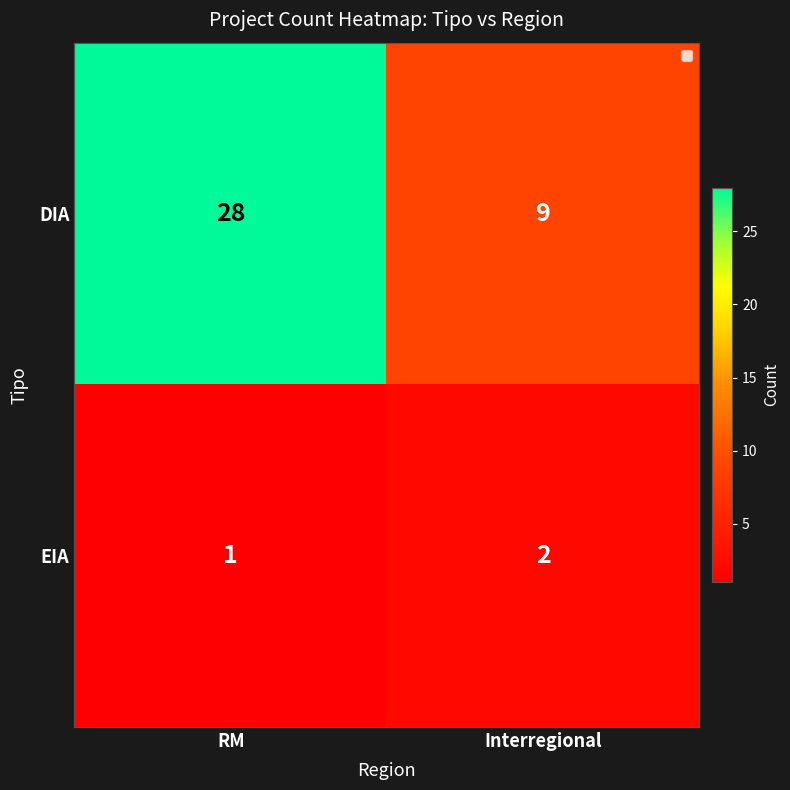

What value does the DIA series have at Interregional, to the nearest 10?

10